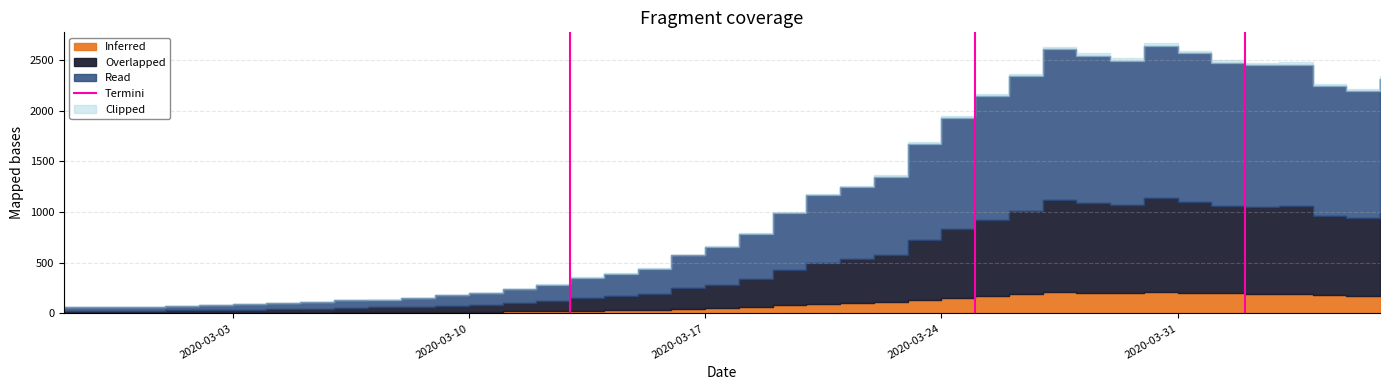

The value at 2020-03-10 is 2. True or false?

False